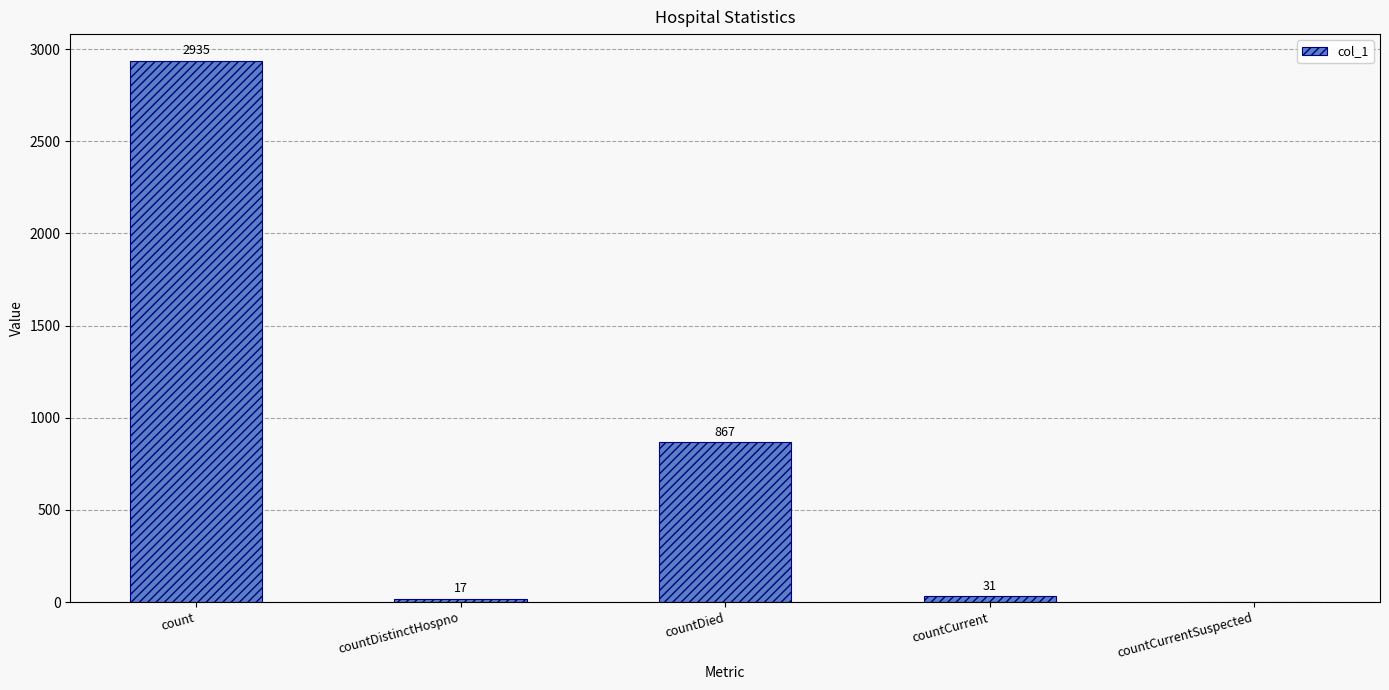

Are the bars horizontal?

No